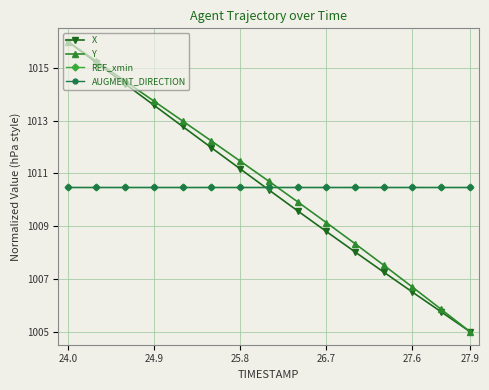

Does the chart have visible grid lines?

Yes